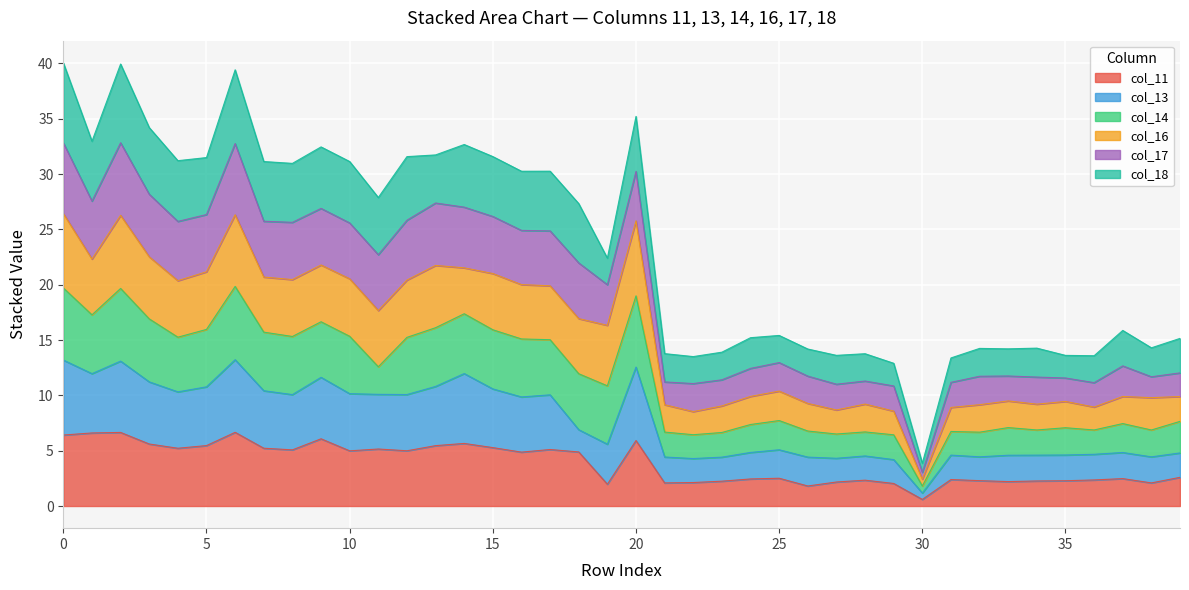

What is the highest value of the col_11 series?

6.7